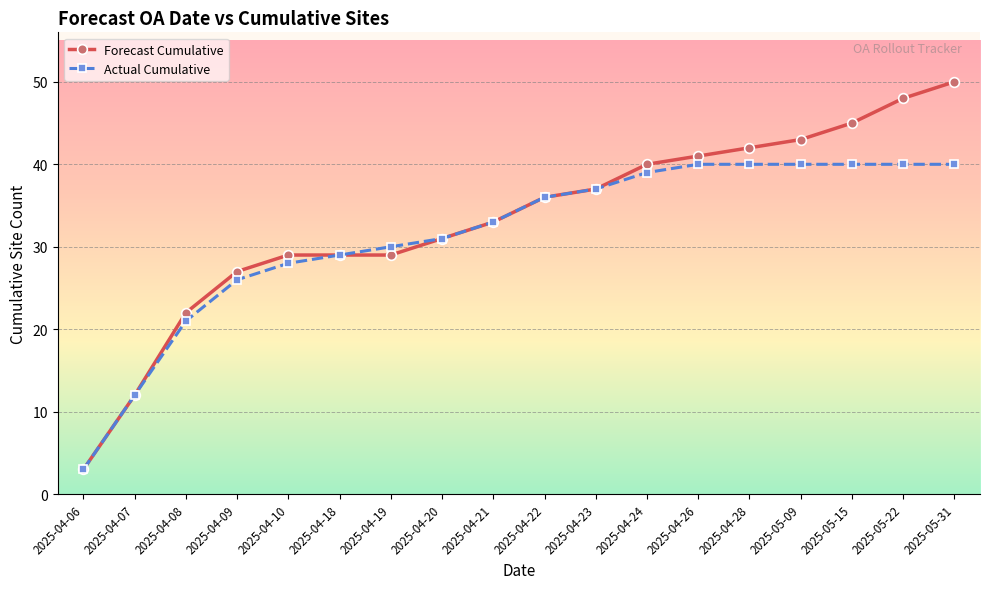

How many values in the Forecast Cumulative series are below 36?

9